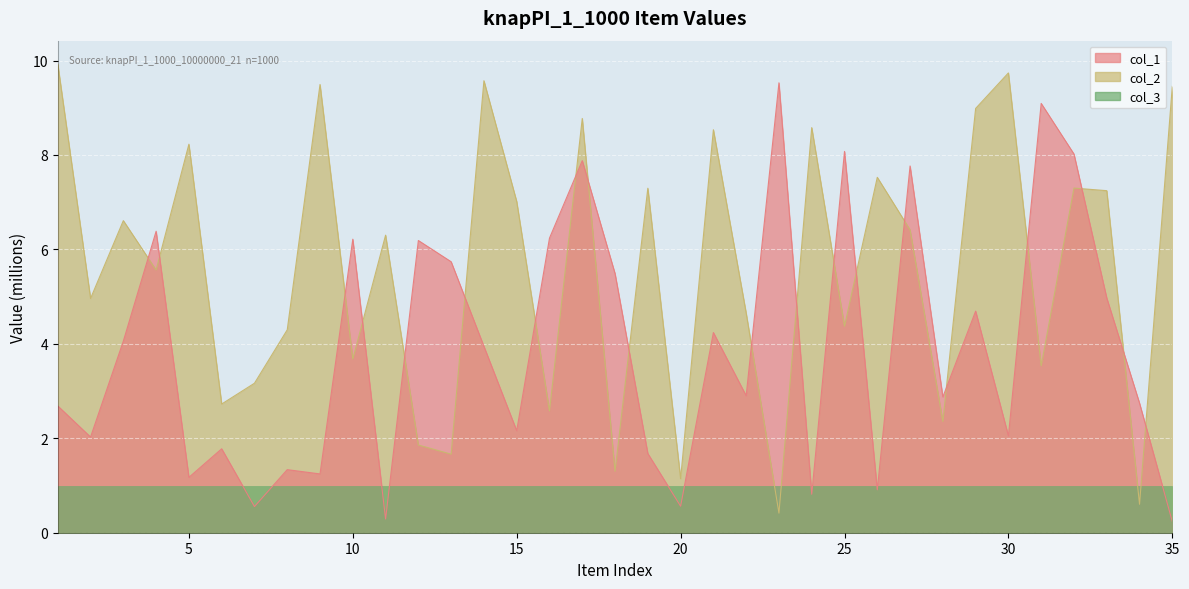

Which series ends up on top after the final intersection of col_2 and col_1?

col_2